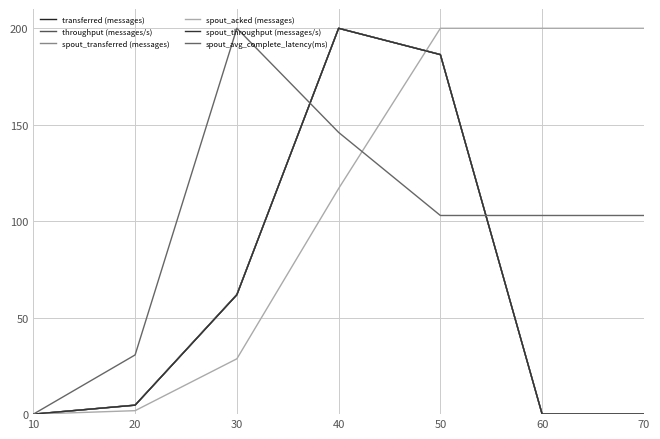

Does the chart display data point markers on the line(s)?

No